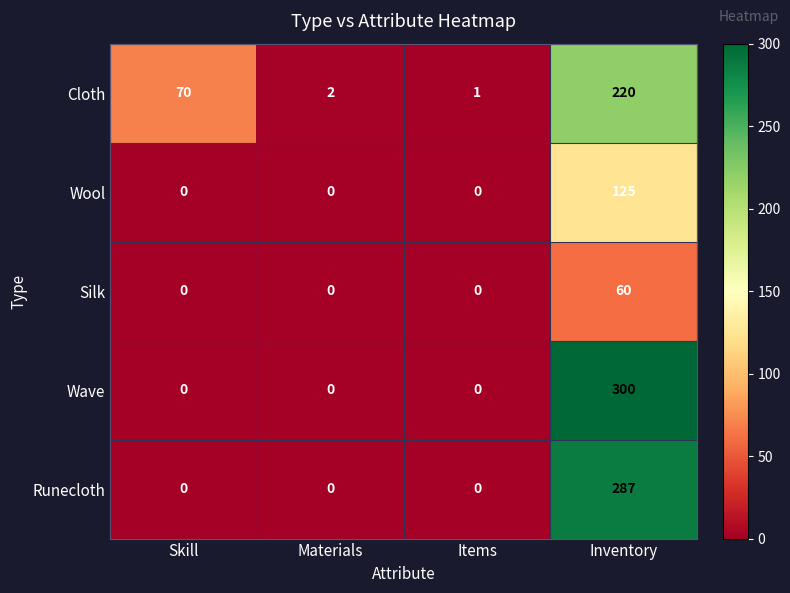

The value of Runecloth at Materials is -142. True or false?

False